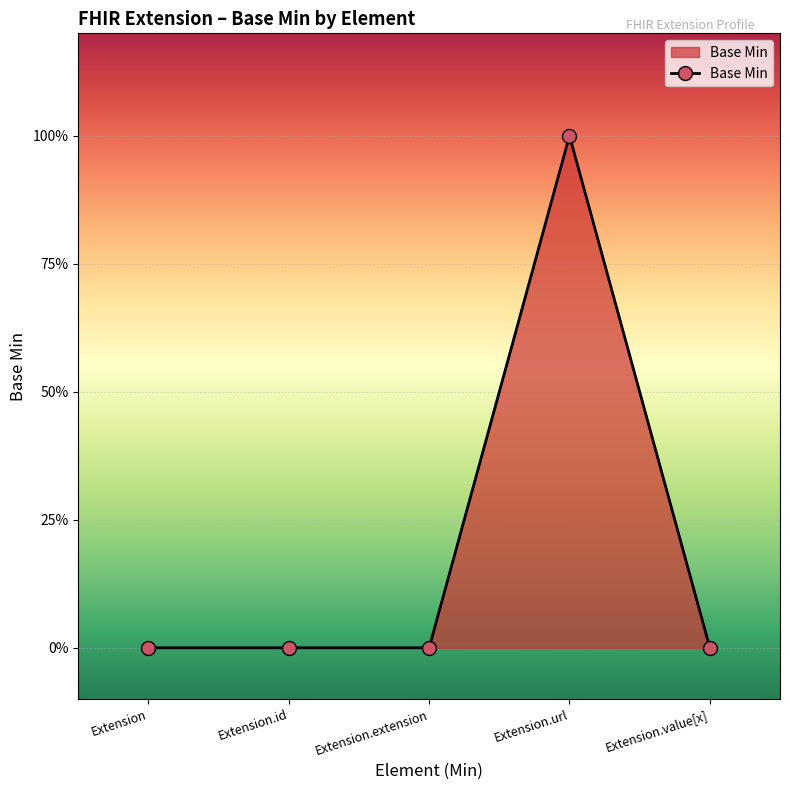

Rank the categories by value from highest to lowest.

Extension.url, Extension, Extension.id, Extension.extension, Extension.value[x]